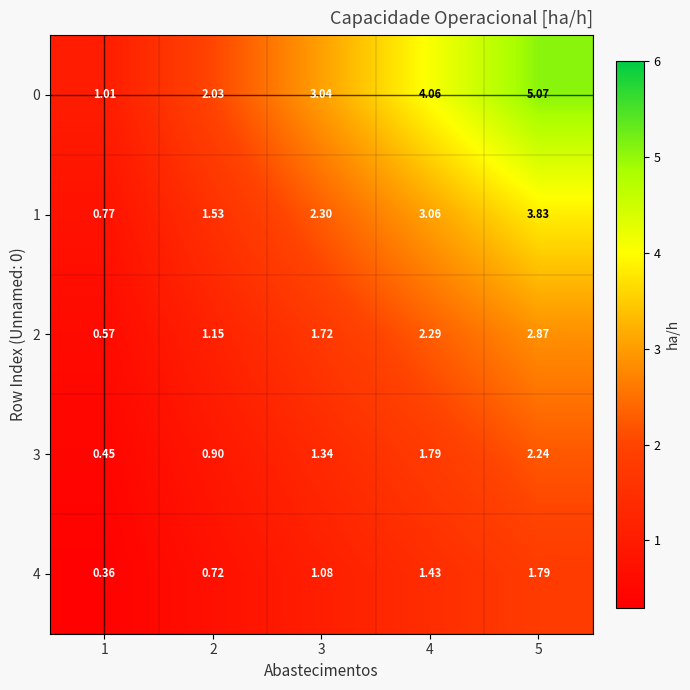

Is the value of 2 at 4 greater than the value of 4 at 5?

Yes